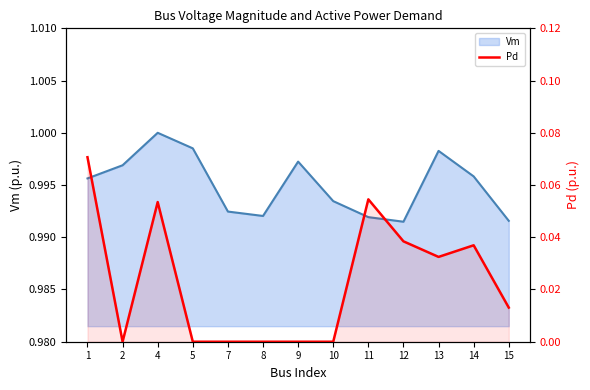

What is the change in value from 5 to 11?

+0.1